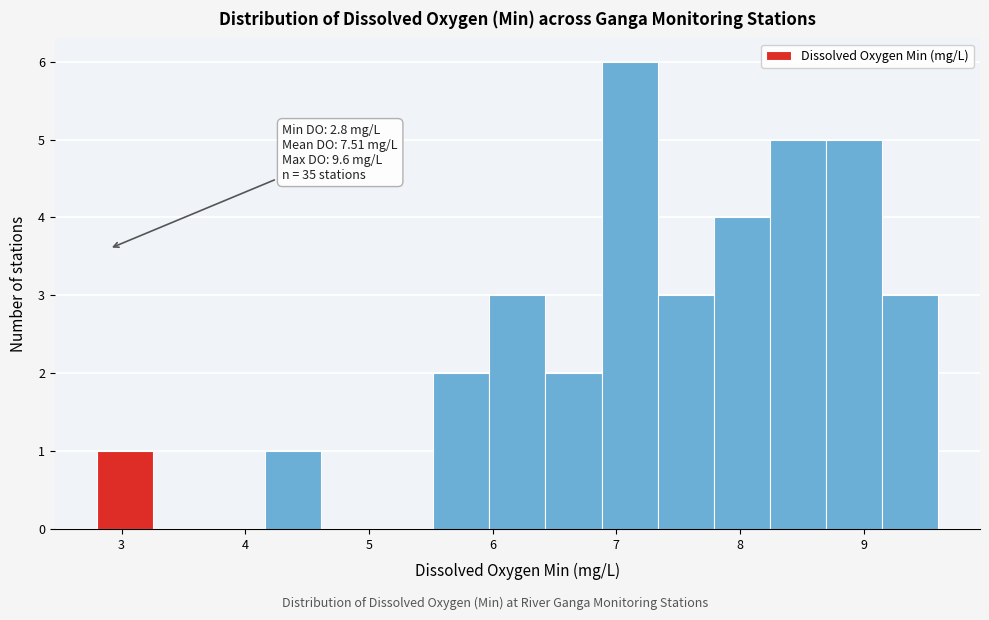

Over which range of the x-axis is the bar tallest?

6.9 to 7.3